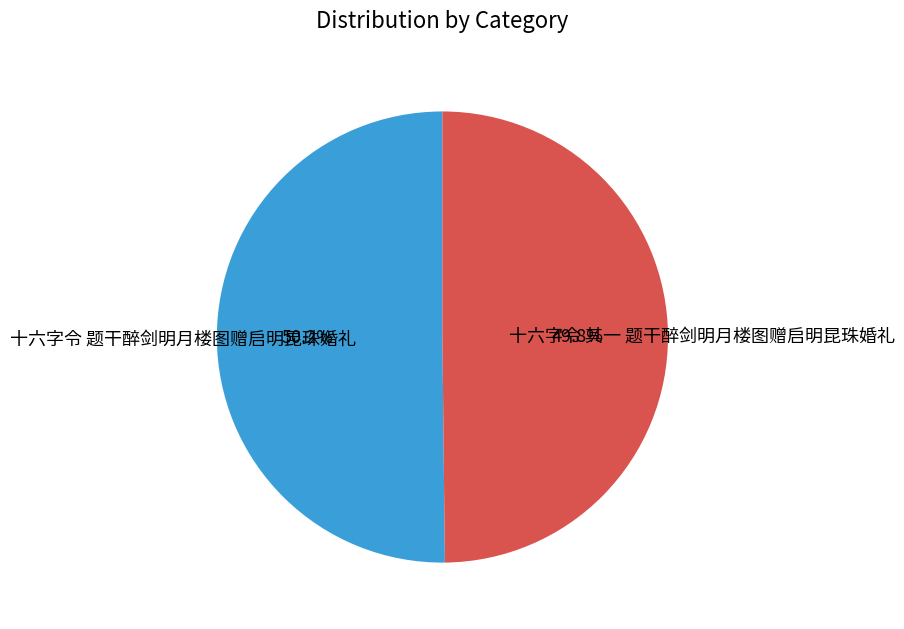

Is there any slice that represents more than half of the pie?

Yes